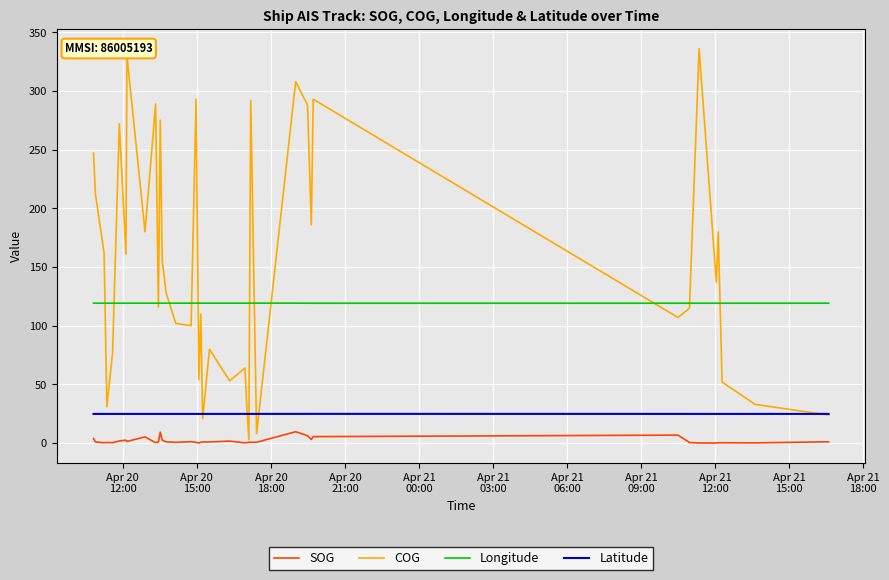

Which series has the largest range (max minus min)?

COG